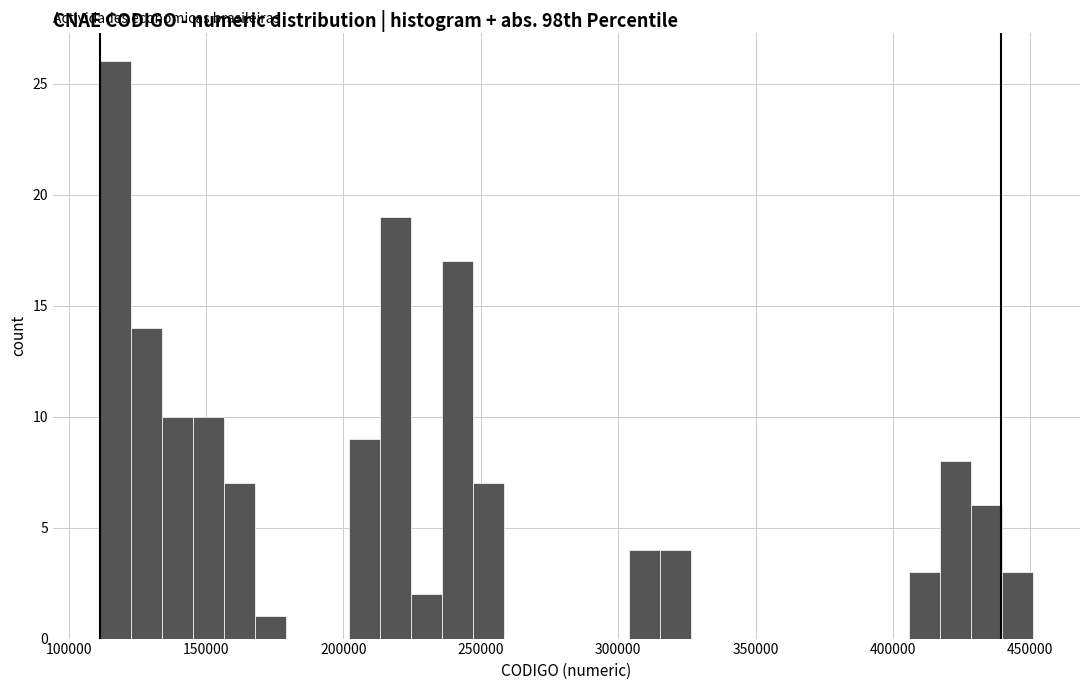

Read against the x-axis, roughly where is the centre of the tallest bar?

115000